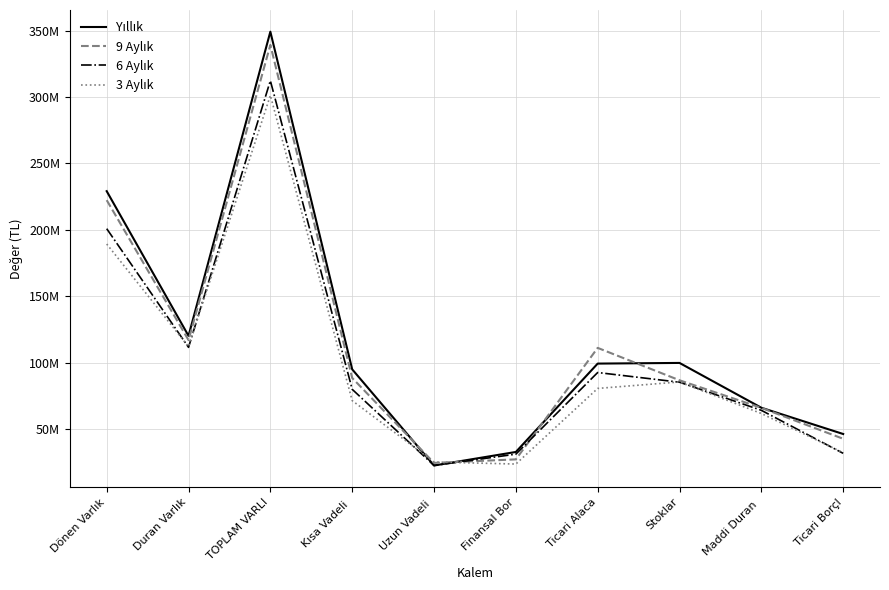

Reading left to right, list all the values displayed in this chart.

Yıllık: 229070803	120102427	349173230	94883214	22459723	32660458	99216511	99714047	65975181	46186488
9 Aylık: 222309596	116894582	339204178	88400103	24427928	27075384	111047929	86650912	65883818	42594450
6 Aylık: 200825360	111455124	312280484	79844705	22477663	31009614	92493678	85186321	64024434	31632411
3 Aylık: 189278615	111950376	301228991	71332398	25099949	23562745	80512885	85389795	61622531	32104438